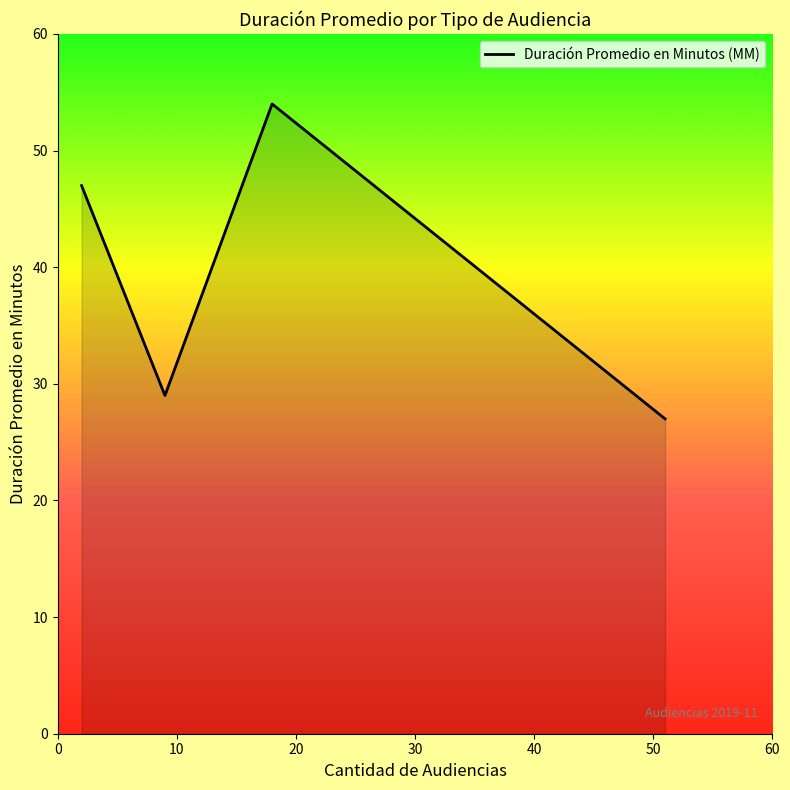

What is the maximum value shown in the chart?

54